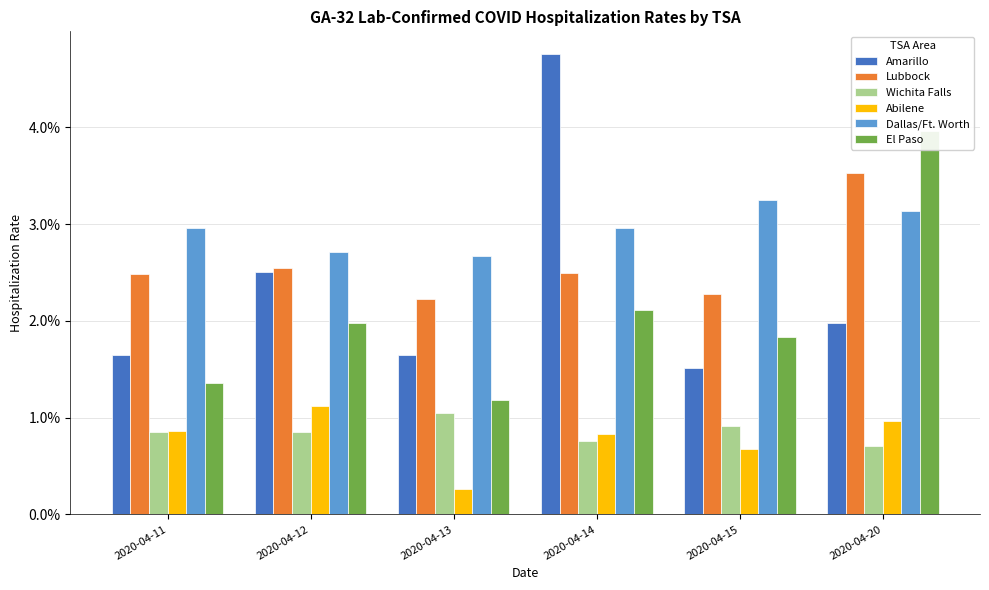

How many bars are there in total?

36